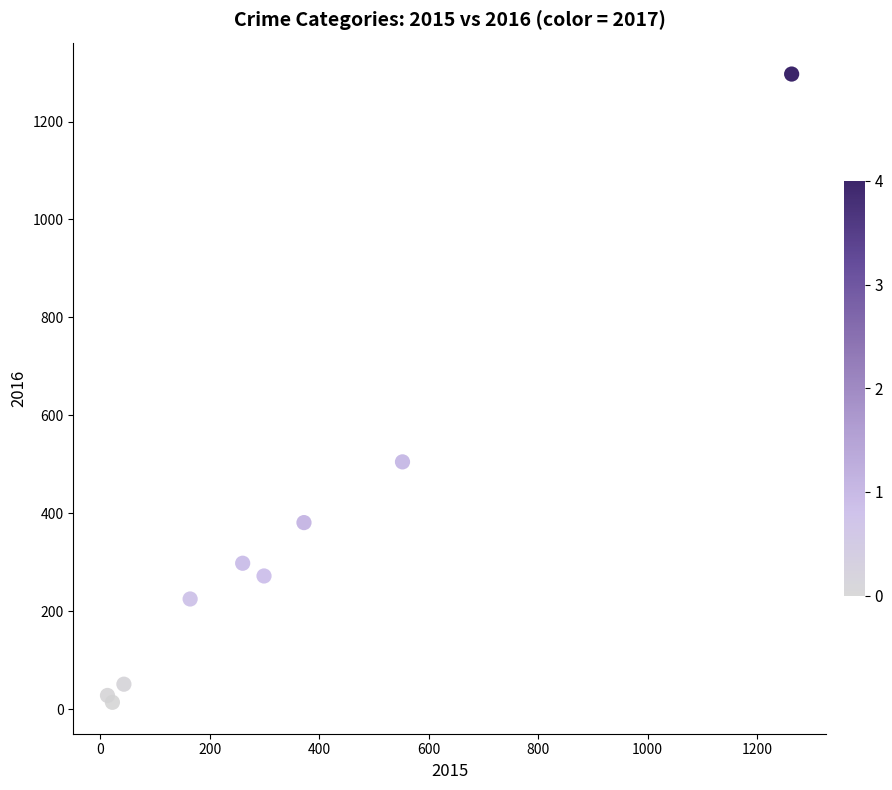

What Y value in the scatter plot is closest to 655?

505